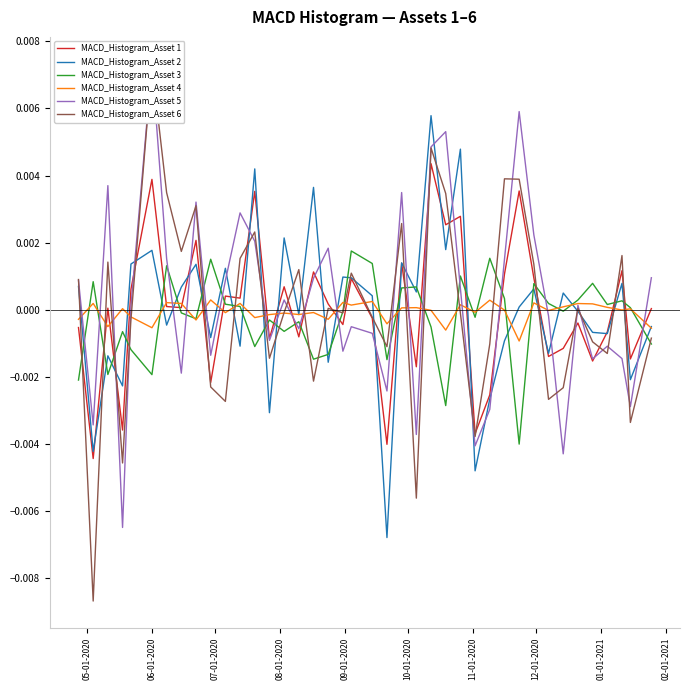

In MACD_Histogram_Asset 5, how many points are higher than both neighbors (excluding endpoints)?

12